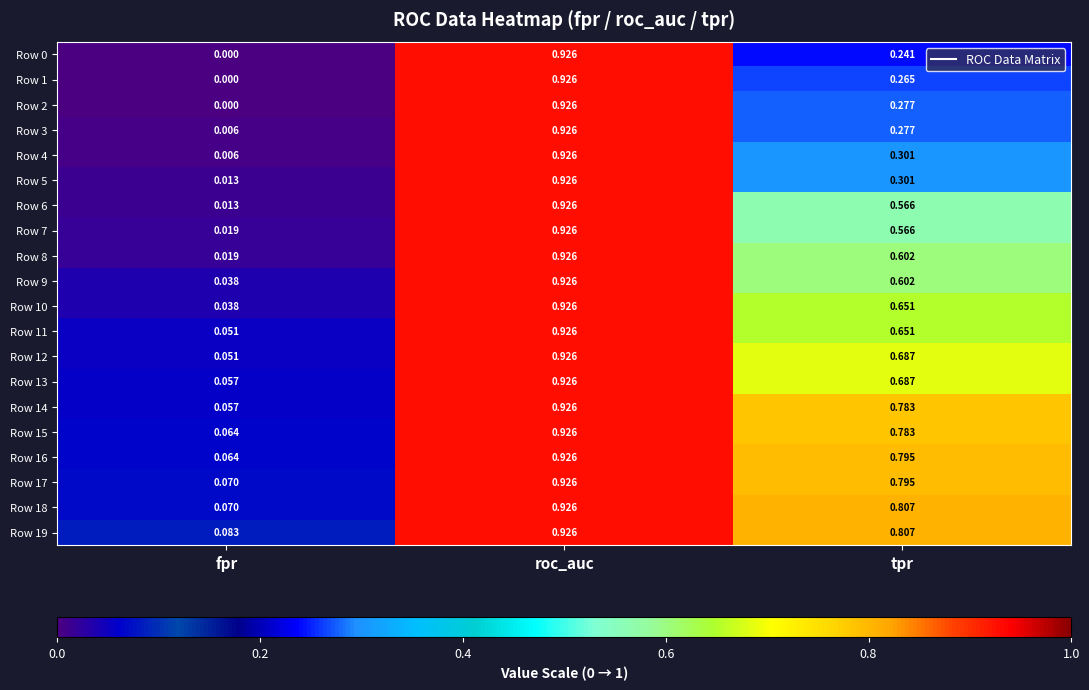

Is the value of Row 13 at fpr greater than the value of Row 0 at tpr?

No